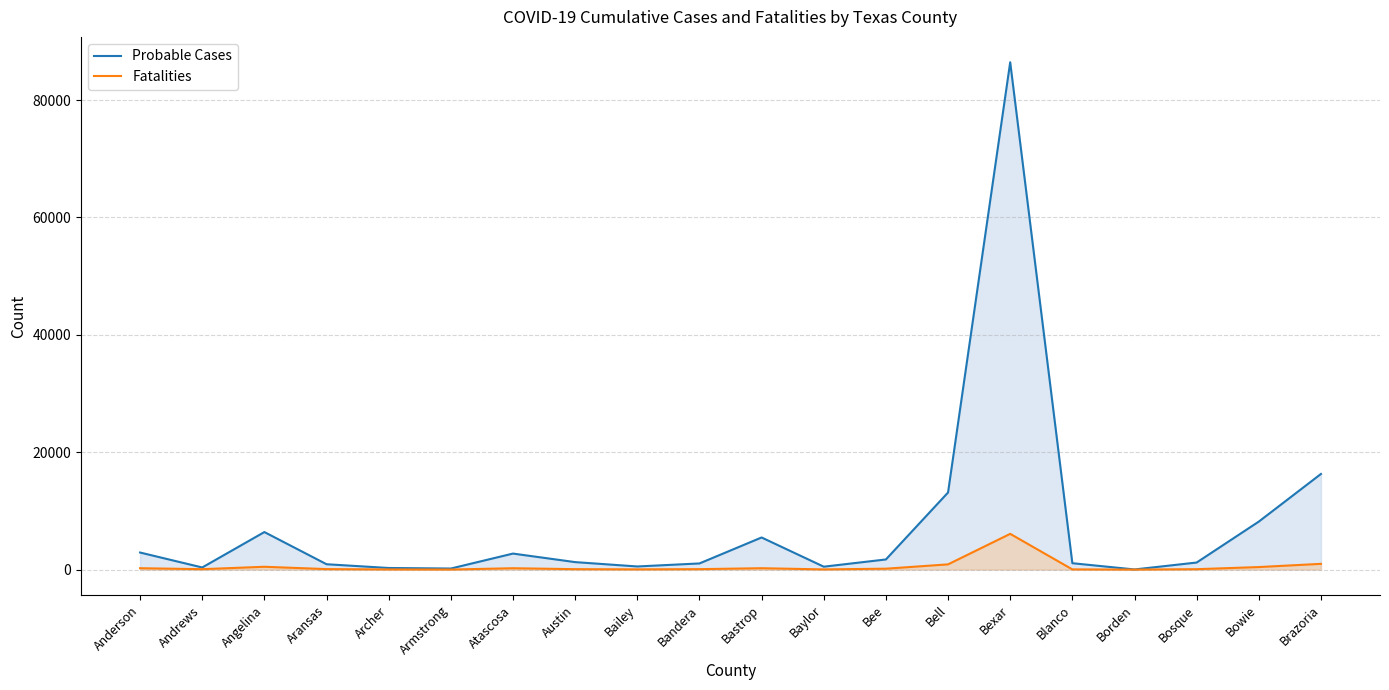

At which label does Probable Cases first exceed 1273?

Anderson